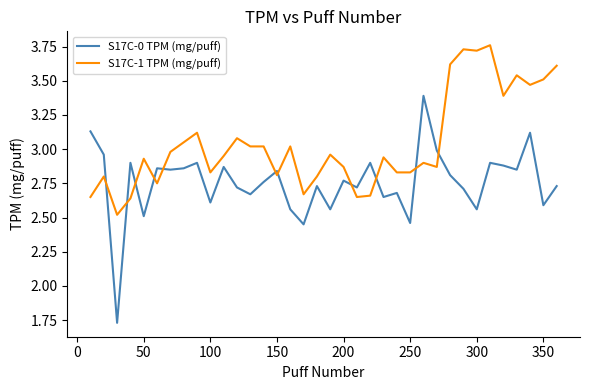

How many intersections are there between S17C-1 TPM (mg/puff) and S17C-0 TPM (mg/puff)?

11